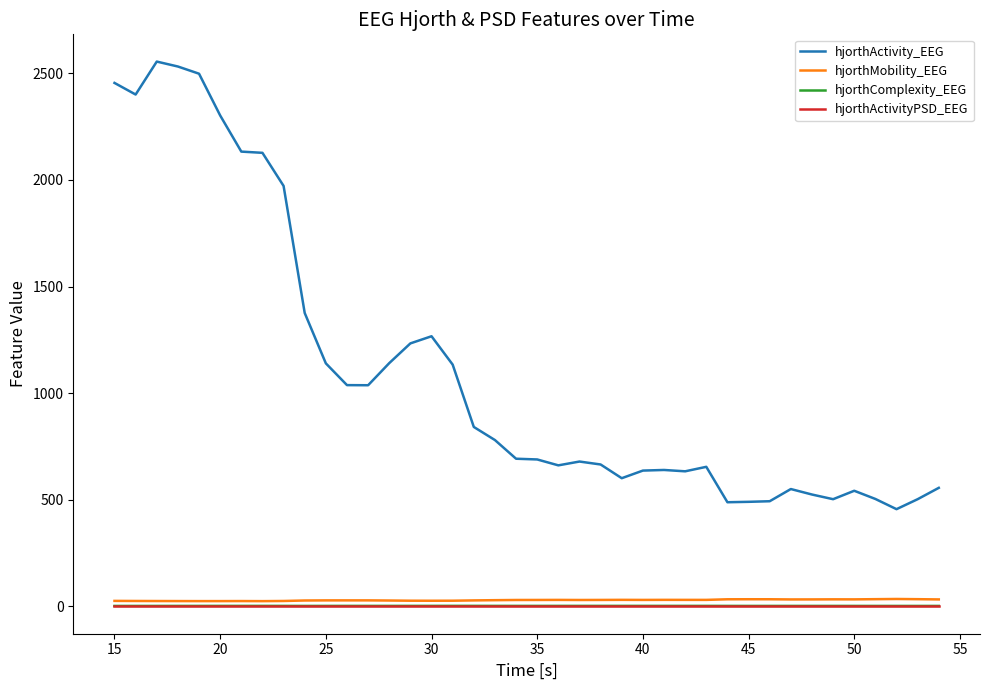

How many categories are shown in the chart?

40